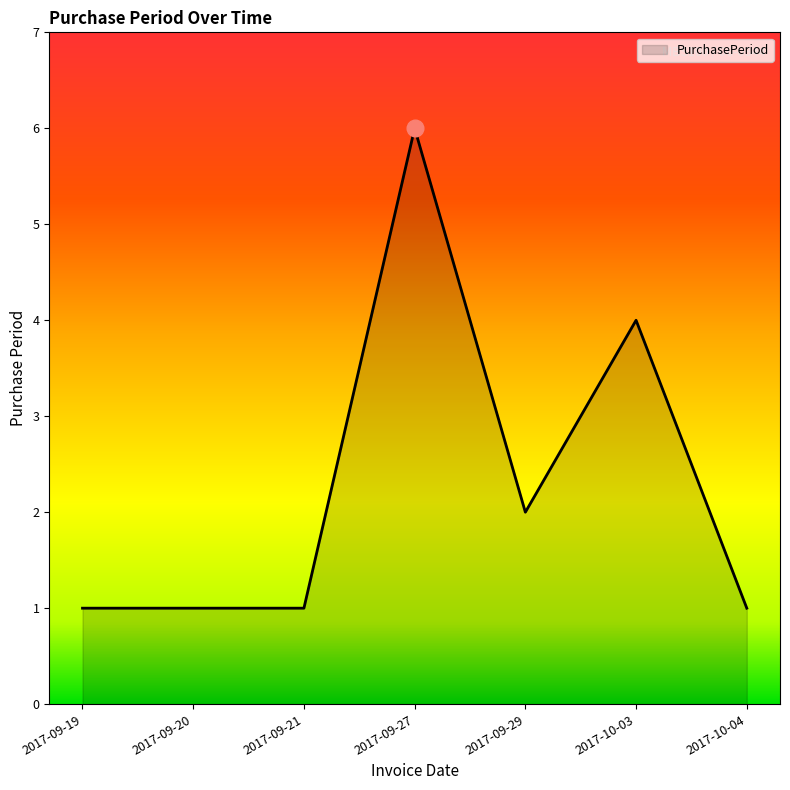

What is the difference between the maximum and minimum values?

5